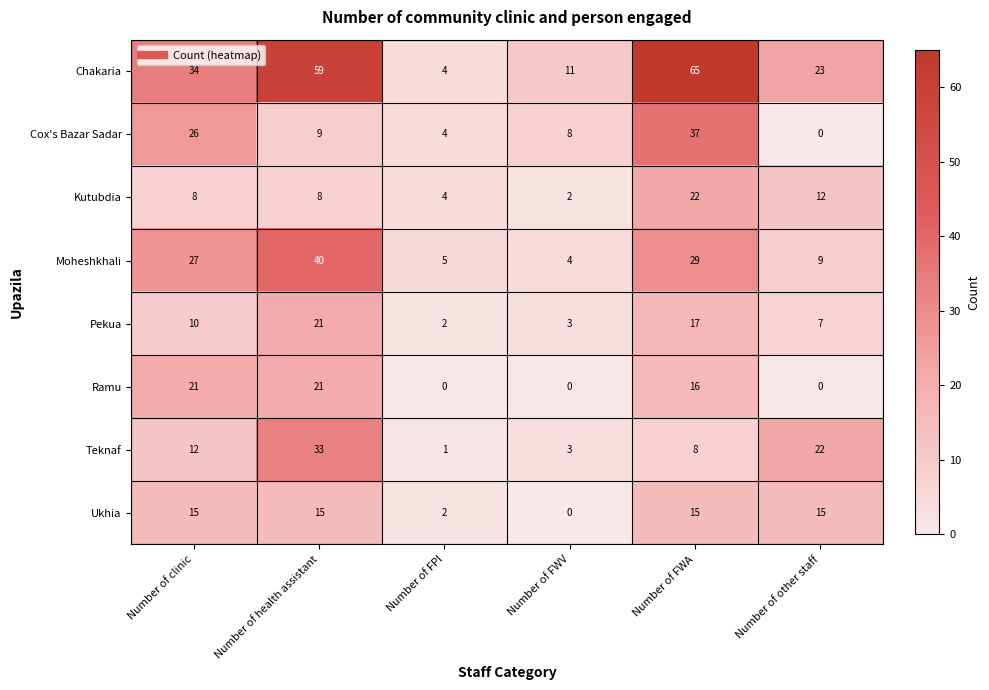

The Chakaria series shows 11 at Number of FWV. True or false?

True